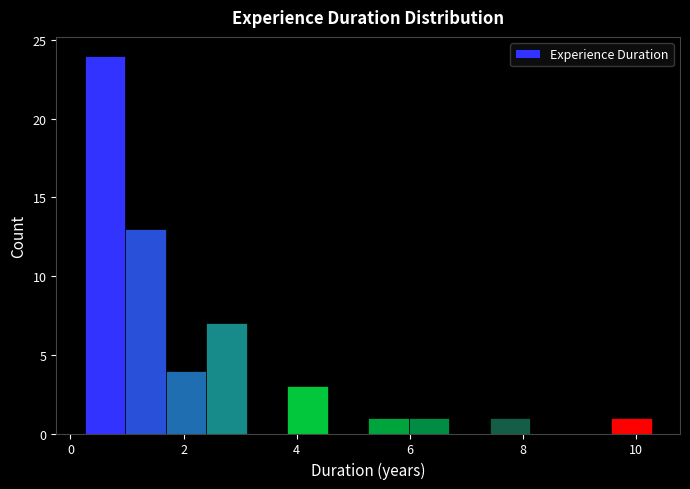

Read against the x-axis, roughly where is the centre of the tallest bar?

0.6